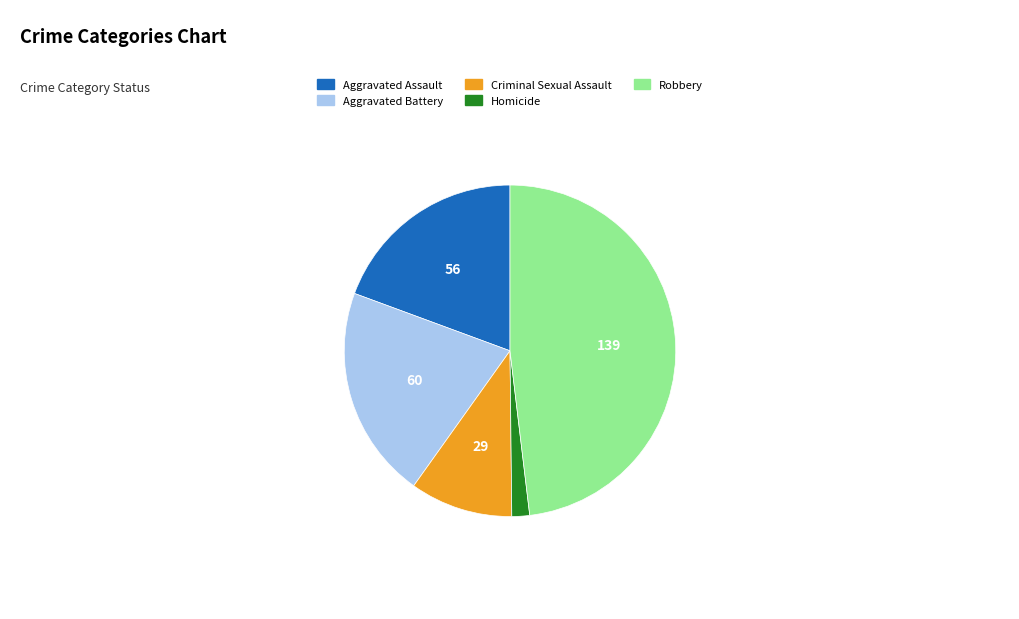

Does Homicide represent more than half of the total?

No